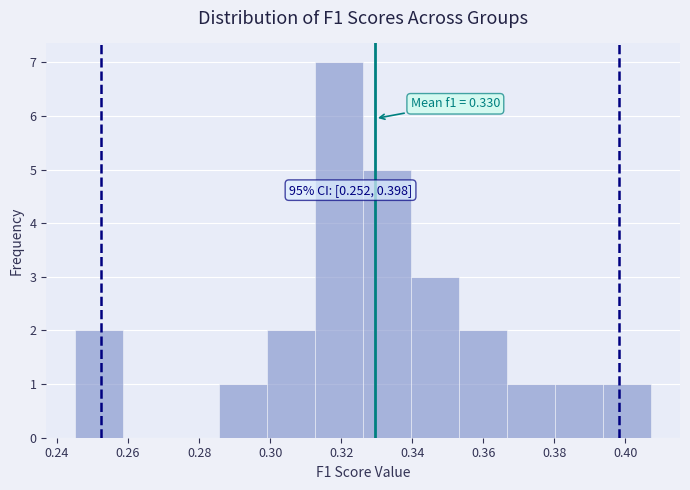

Over which range of the x-axis is the bar tallest?

0.312 to 0.326